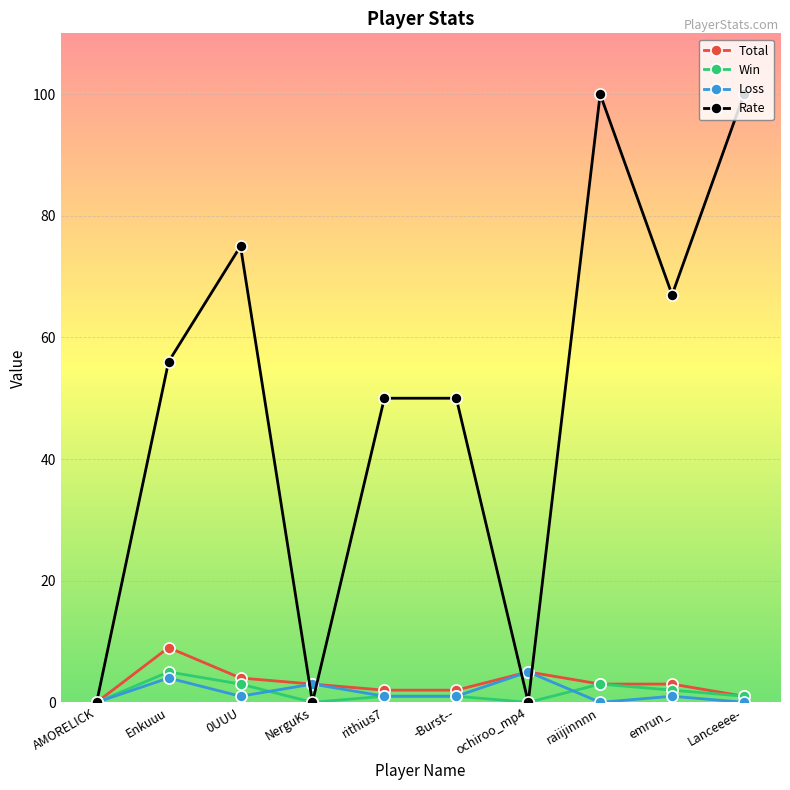

Which series changed the most between AMORELICK and Enkuuu?

Rate